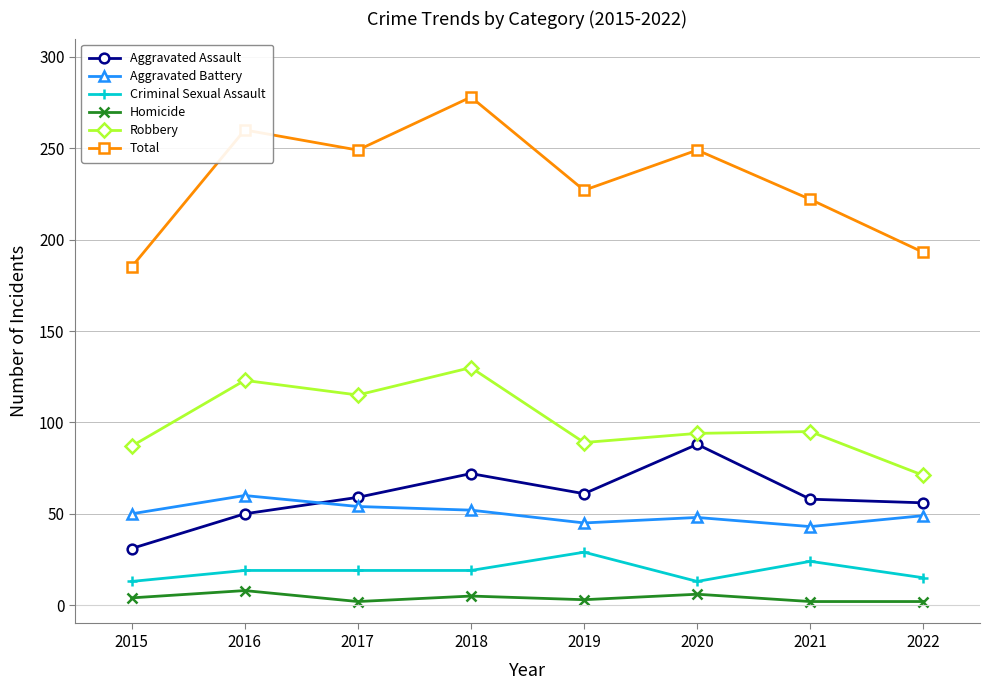

Which series has the largest total across all categories?

Total